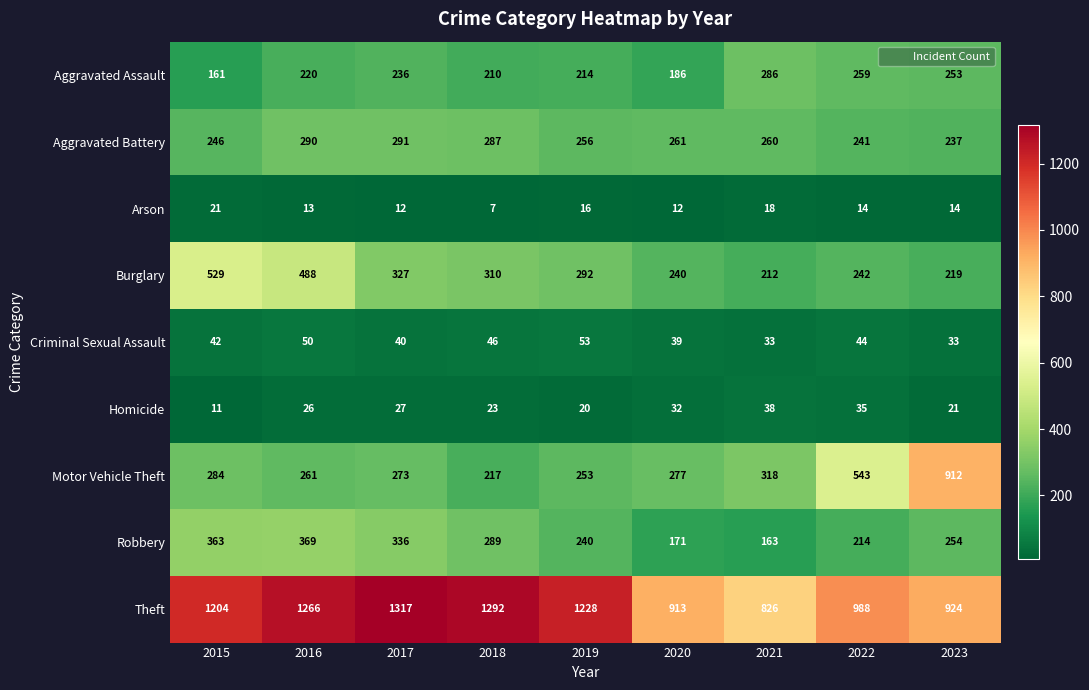

What is the difference between the highest and lowest values at 2023?

910